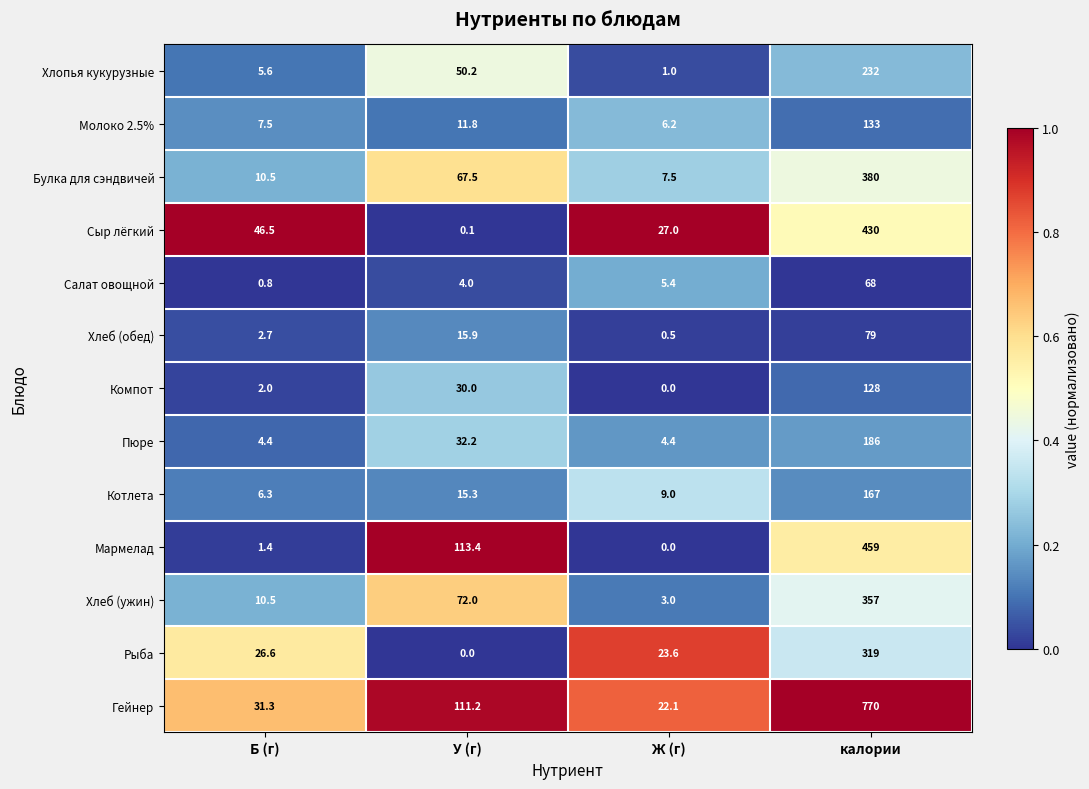

The value of Мармелад at У (г) is 113.4. True or false?

True